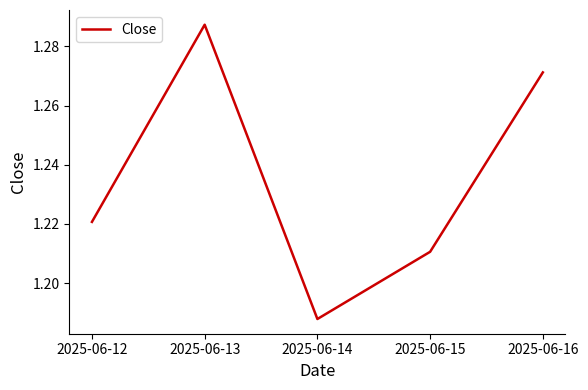

The value at 2025-06-15 is 0.4. True or false?

False